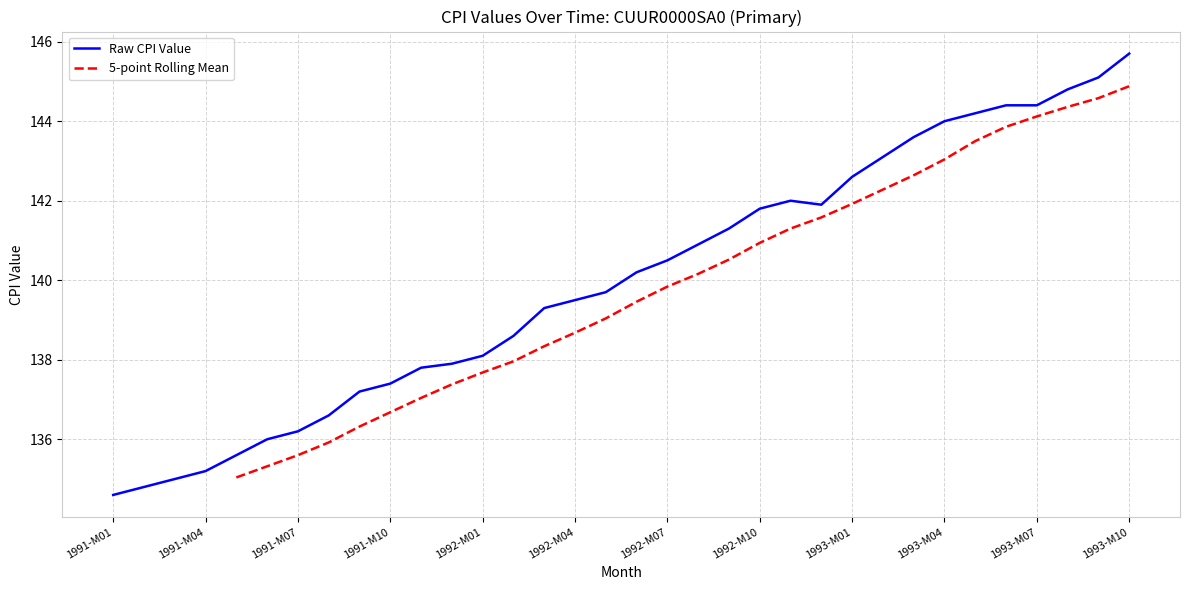

At which label does Raw CPI Value reach its peak?

1993-M10